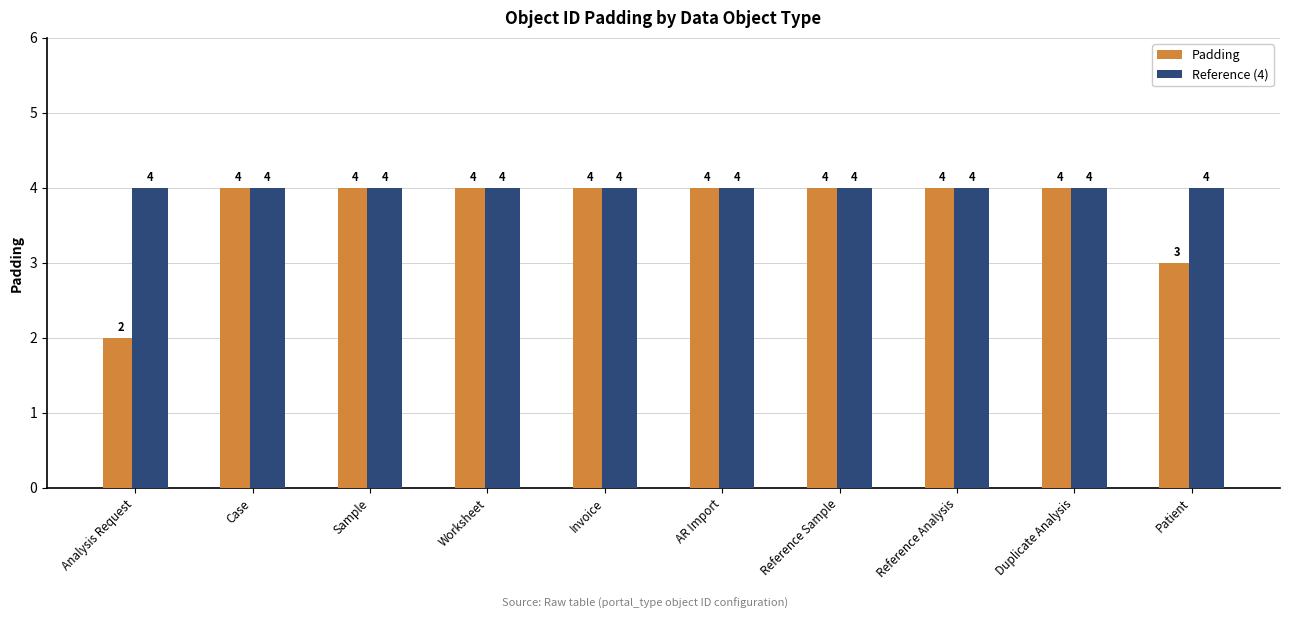

What position from the left is Worksheet?

4